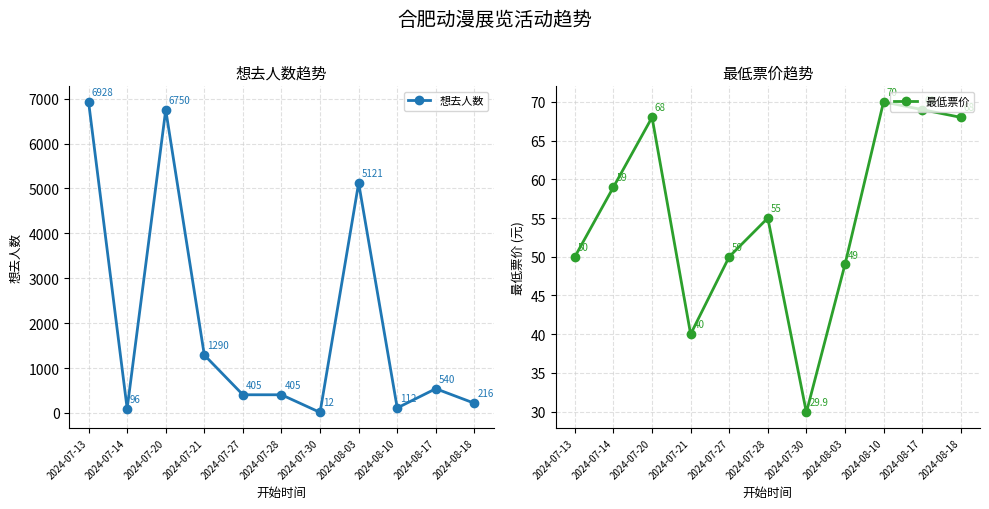

What is the sum of all 想去人数 values?

21875